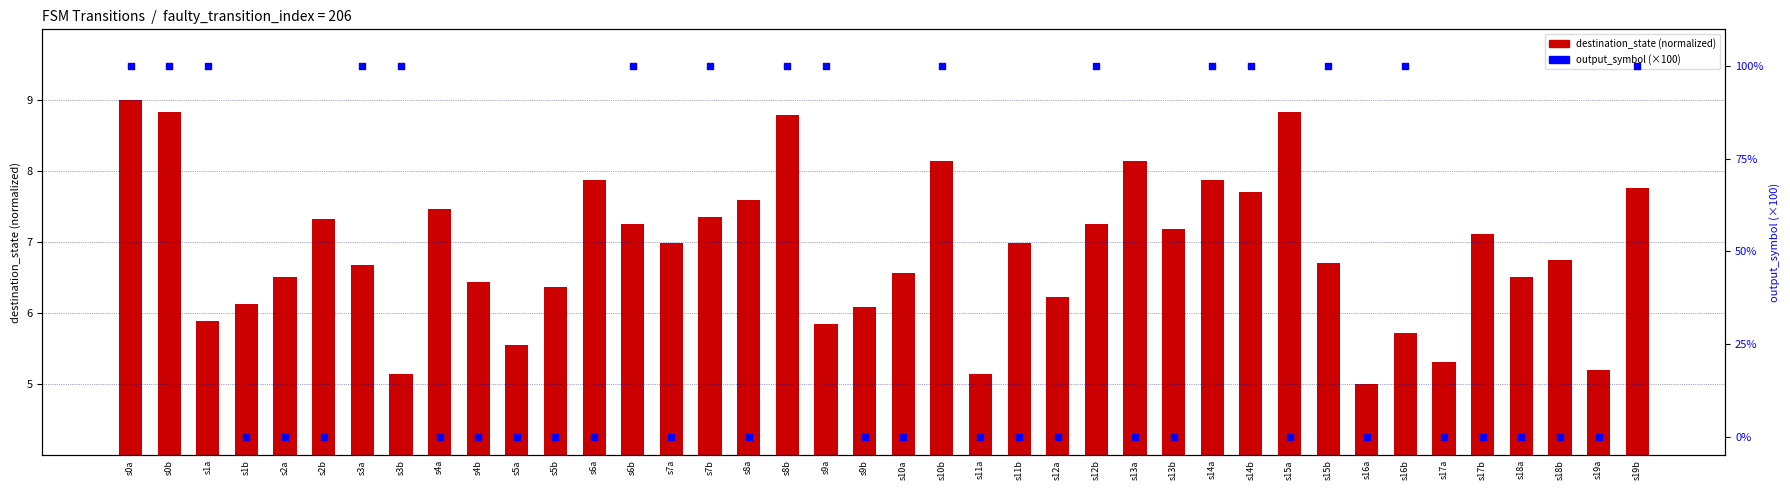

What are all the series names shown in the legend?

destination_state (normalized), output_symbol (×100)